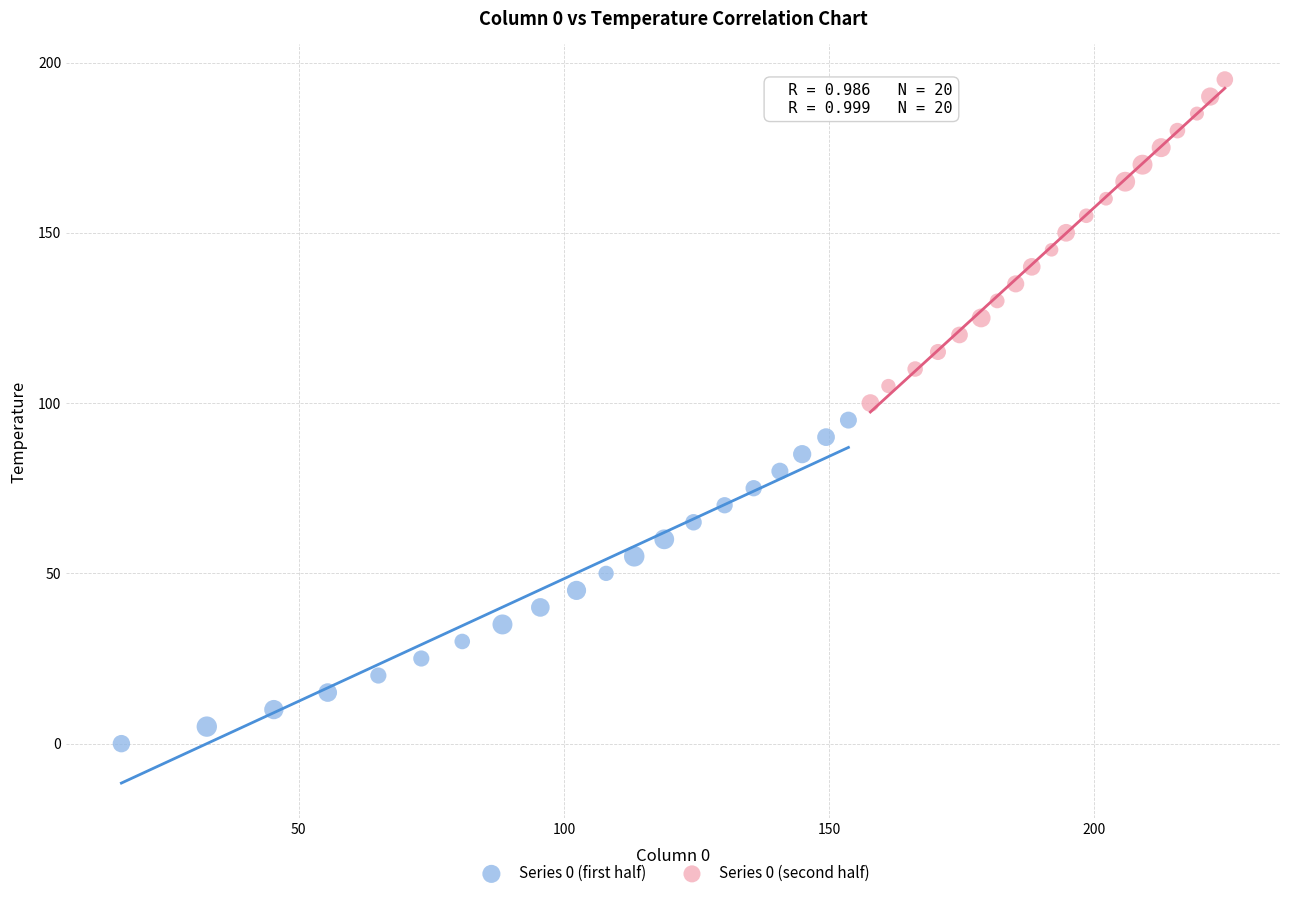

Which series contains the highest Y value?

Series 0 (second half)